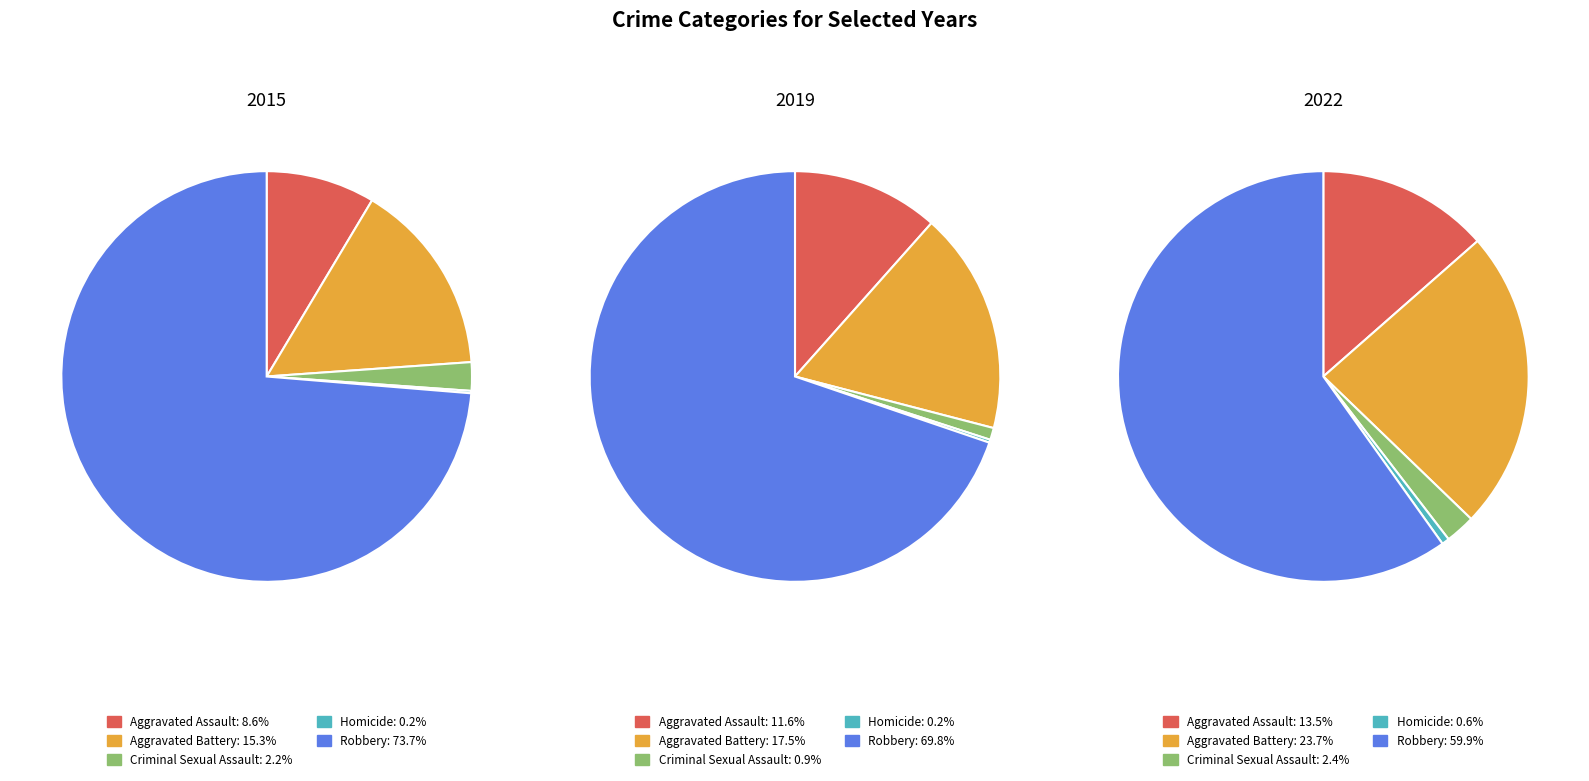

Is it true that Aggravated Battery is 24% of the pie?

True